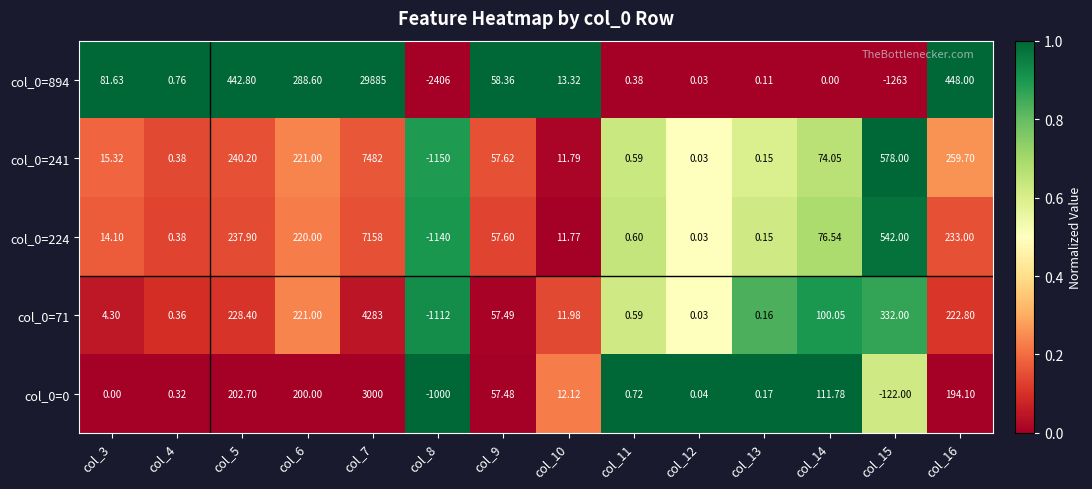

Is the value of col_0=894 at col_15 greater than the value of col_0=241 at col_4?

No